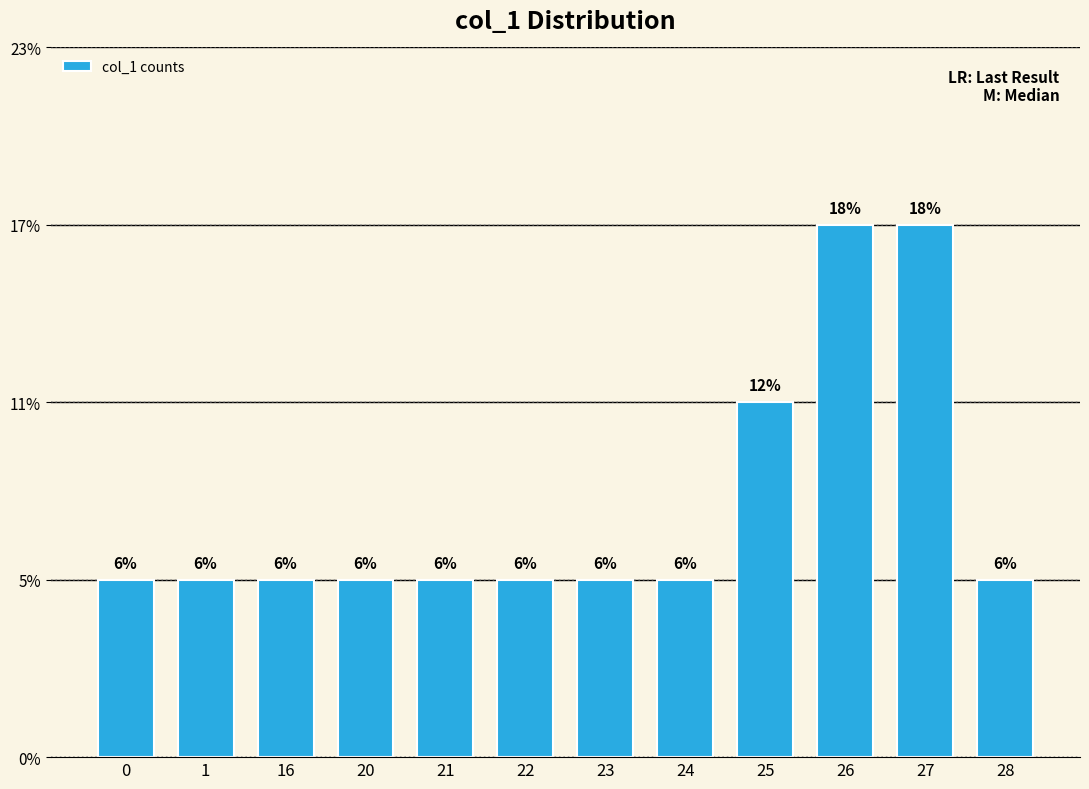

What is the change in value from 23 to 25?

+1